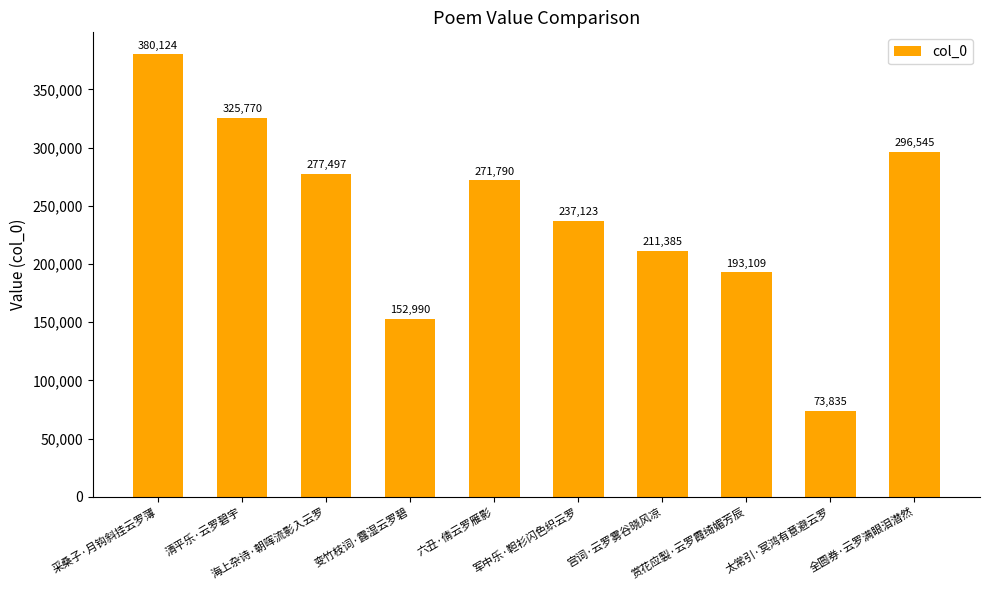

How many bars are there in total?

10